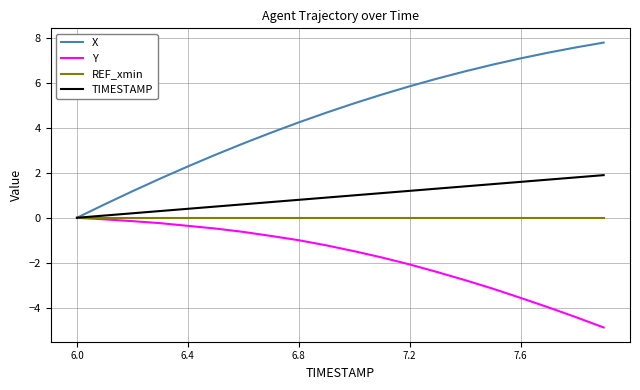

At how many categories does at least one series exceed 6?

7